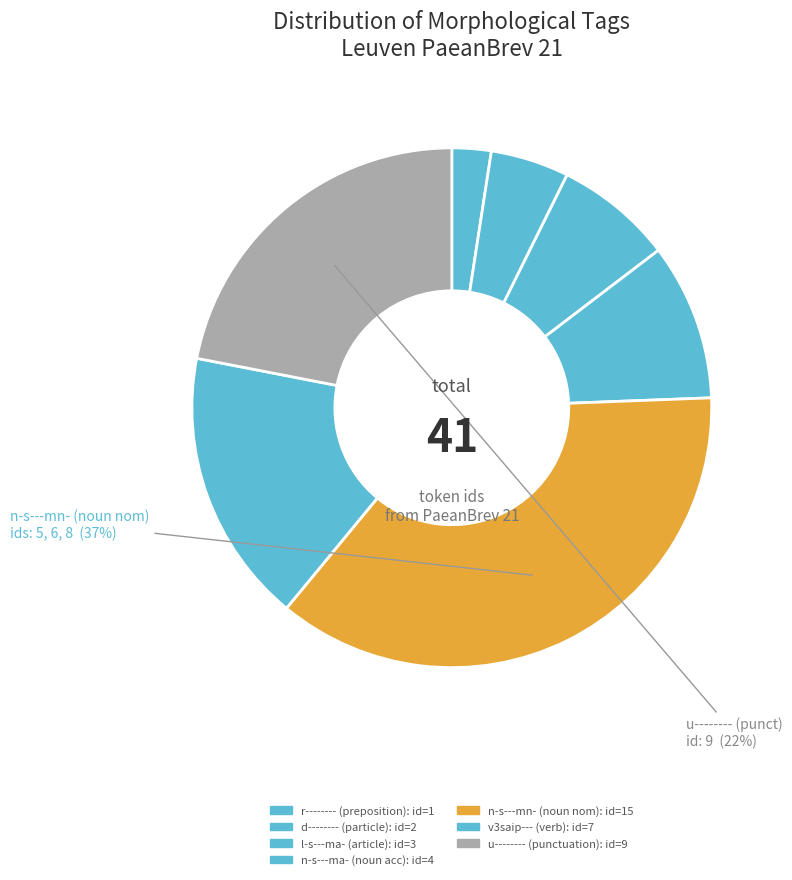

Count the number of slices in the pie.

7